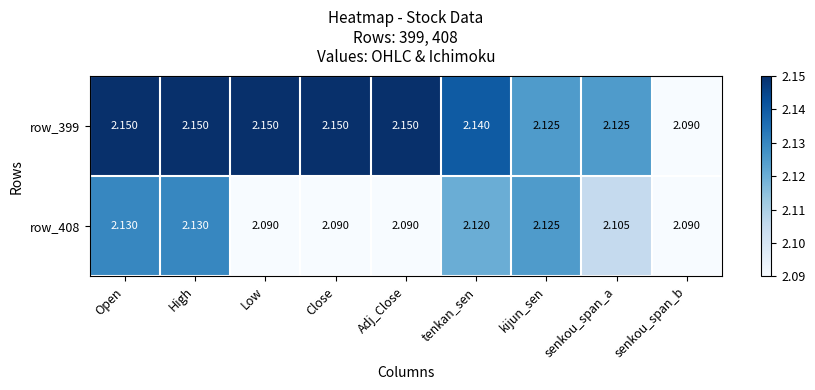

Is the value of row_408 at Open greater than the value of row_399 at kijun_sen?

Yes